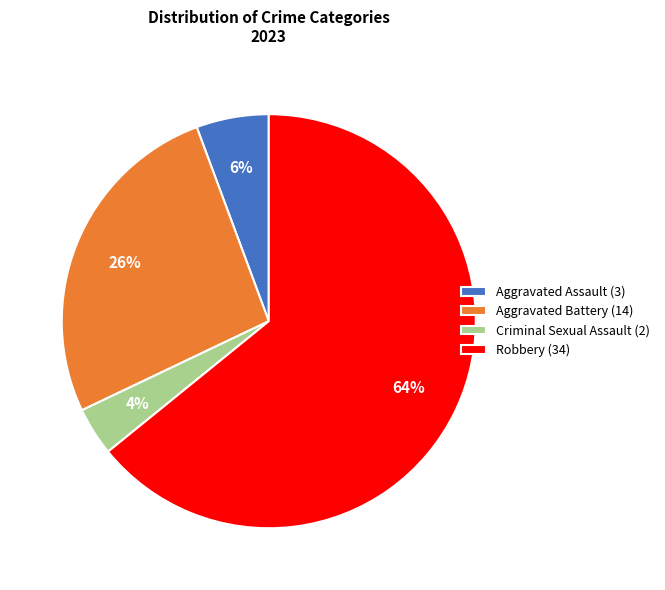

What percentage is the Robbery slice, to the nearest percent?

64%